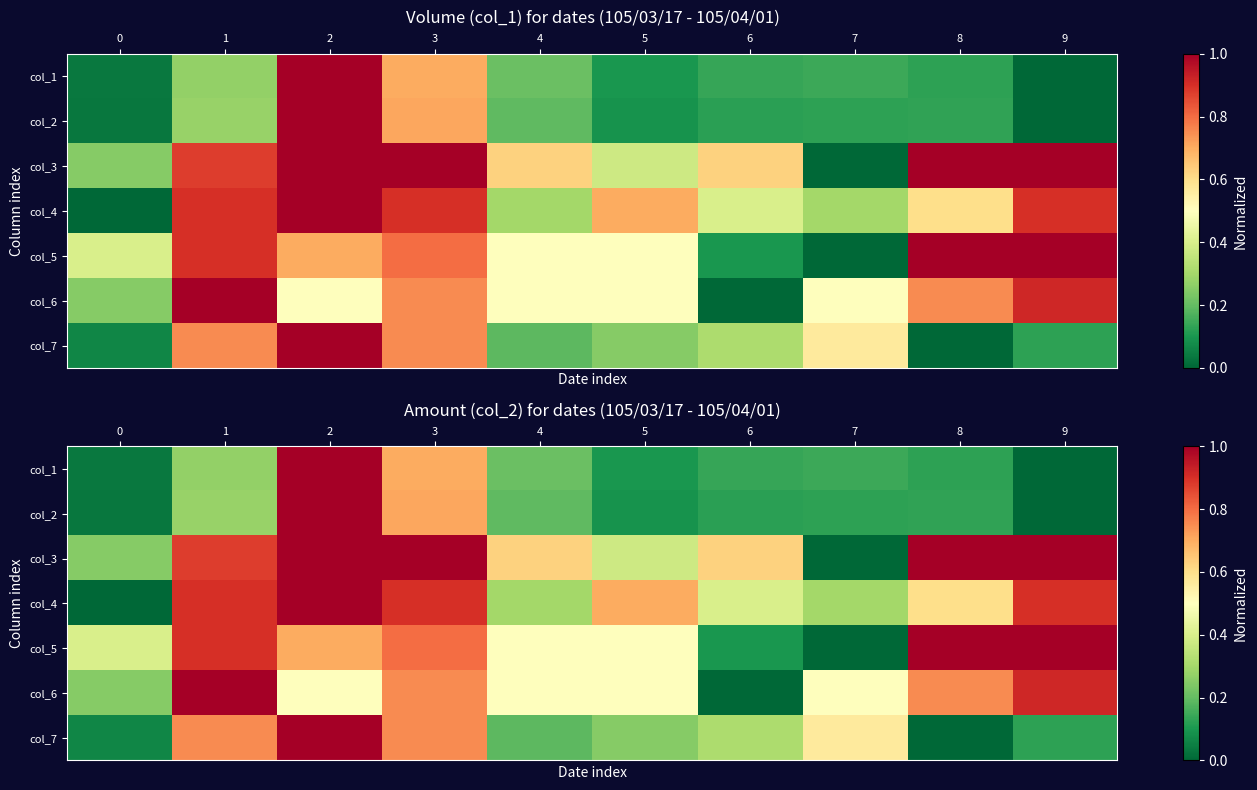

True or false: col_2 has a value of 0.3 at 1.

True